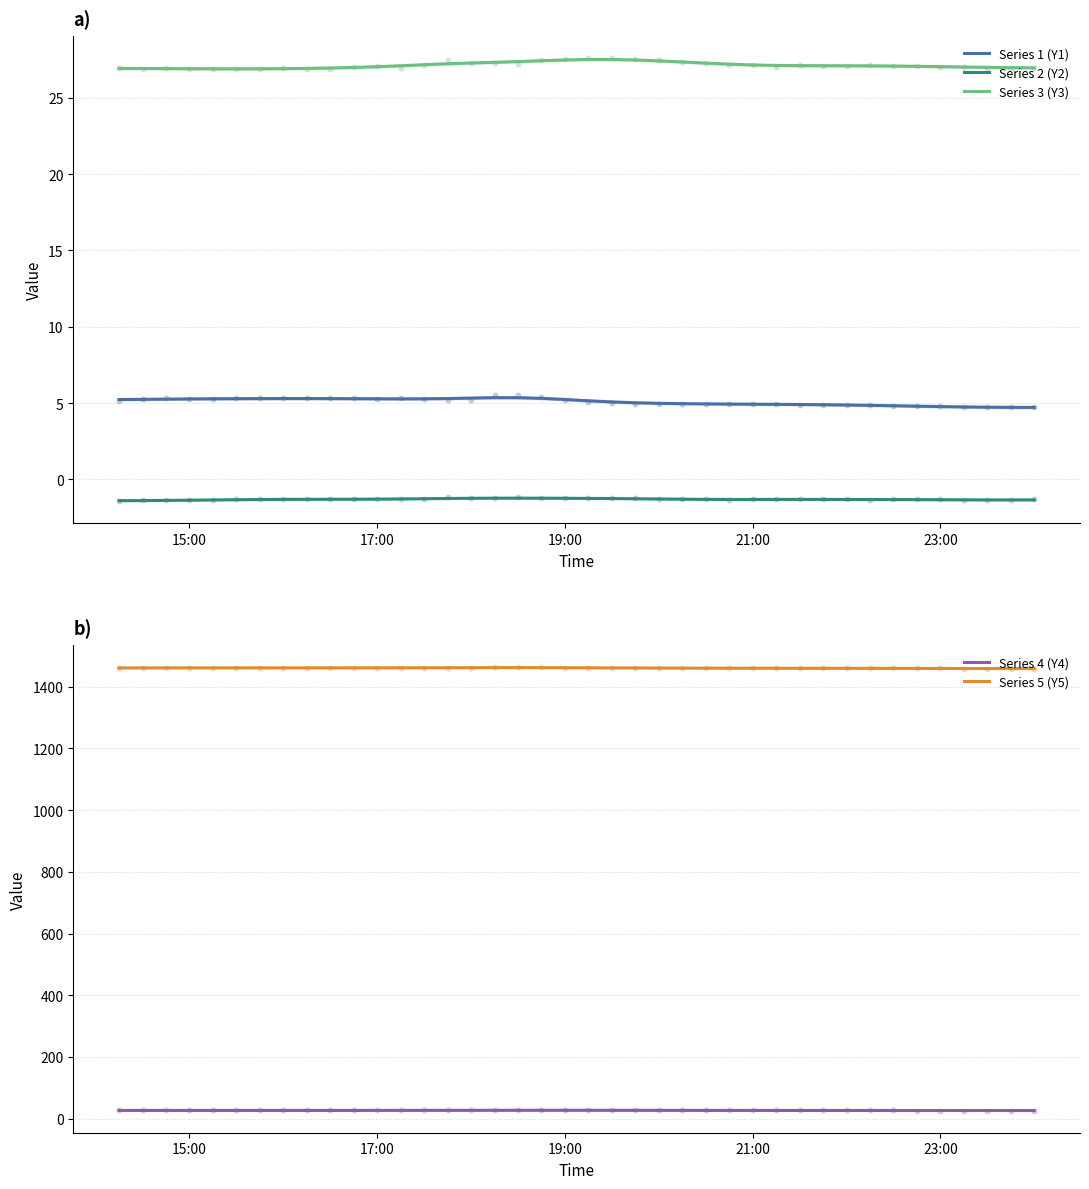

What are all the series names shown in the legend?

Series 1 (Y1), Series 2 (Y2), Series 3 (Y3), Series 4 (Y4), Series 5 (Y5)